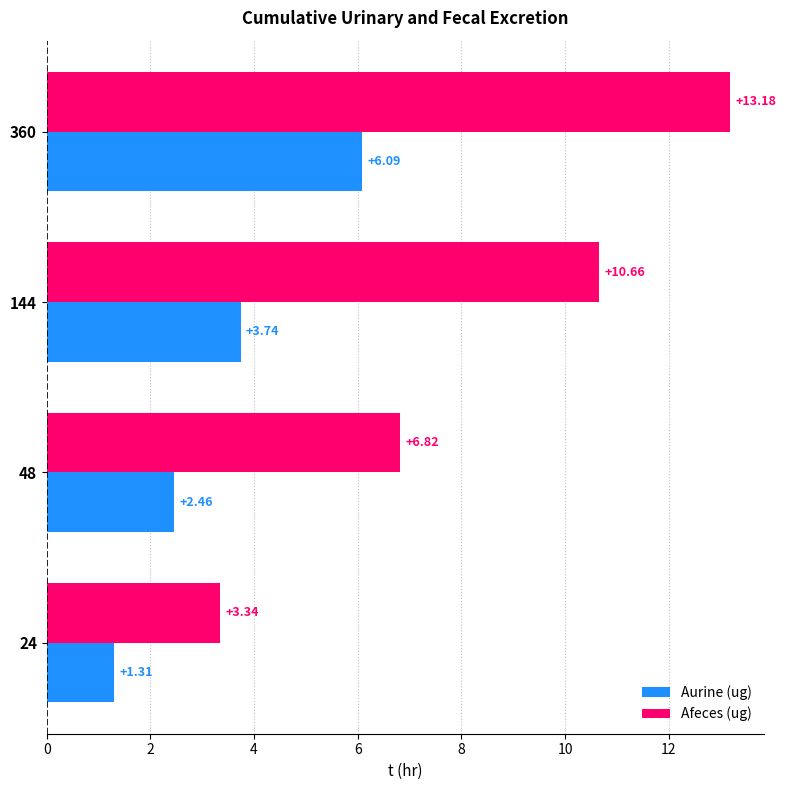

What is the sum of the Afeces (ug) values at 48 and 24?

10.2